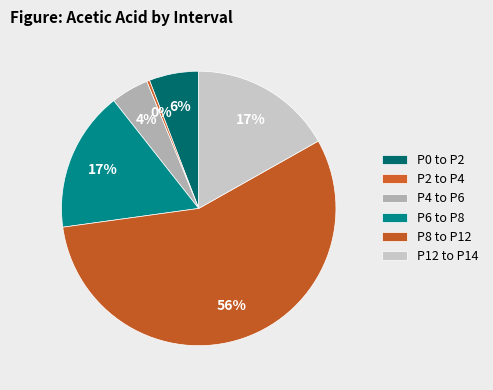

To the nearest percent, what is the difference between the P0 to P2 and P8 to P12 slice percentages?

50%